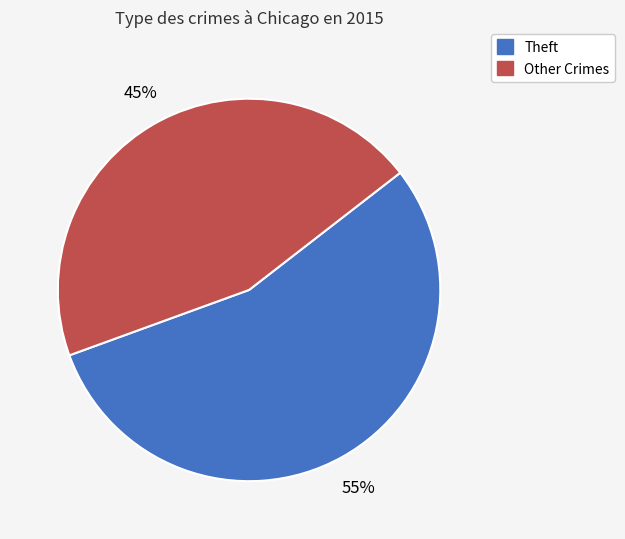

Is it true that Other Crimes is 59% of the pie?

False